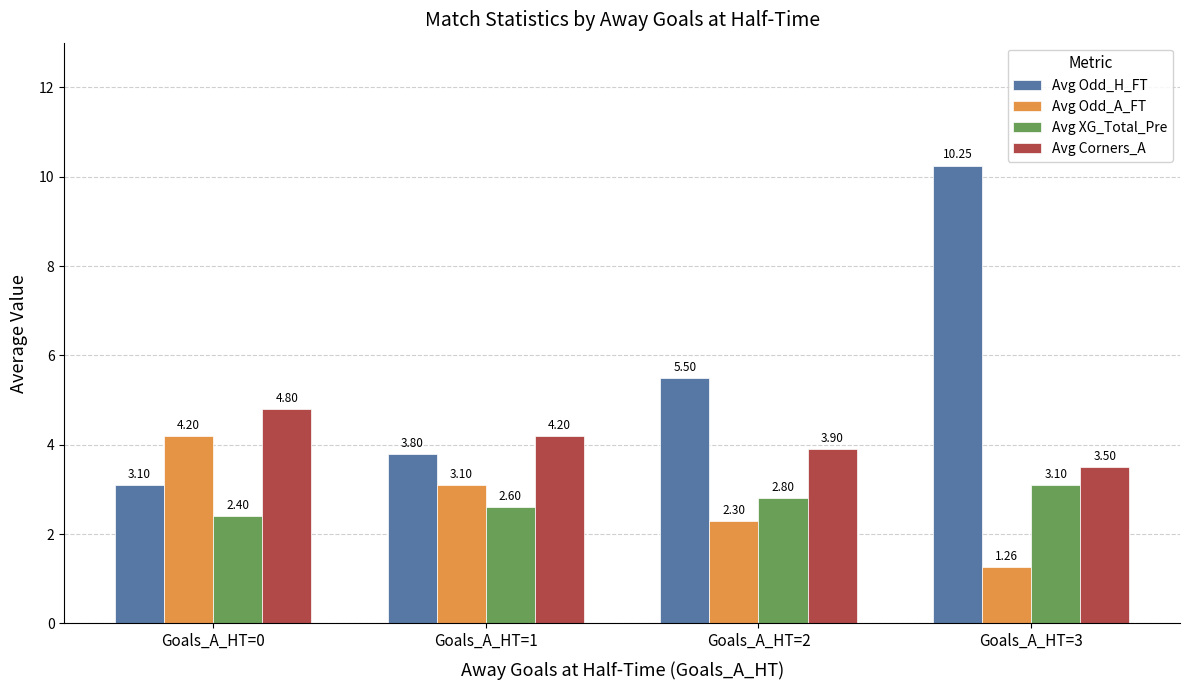

At which category does the chart reach its peak across all series?

Goals_A_HT=3